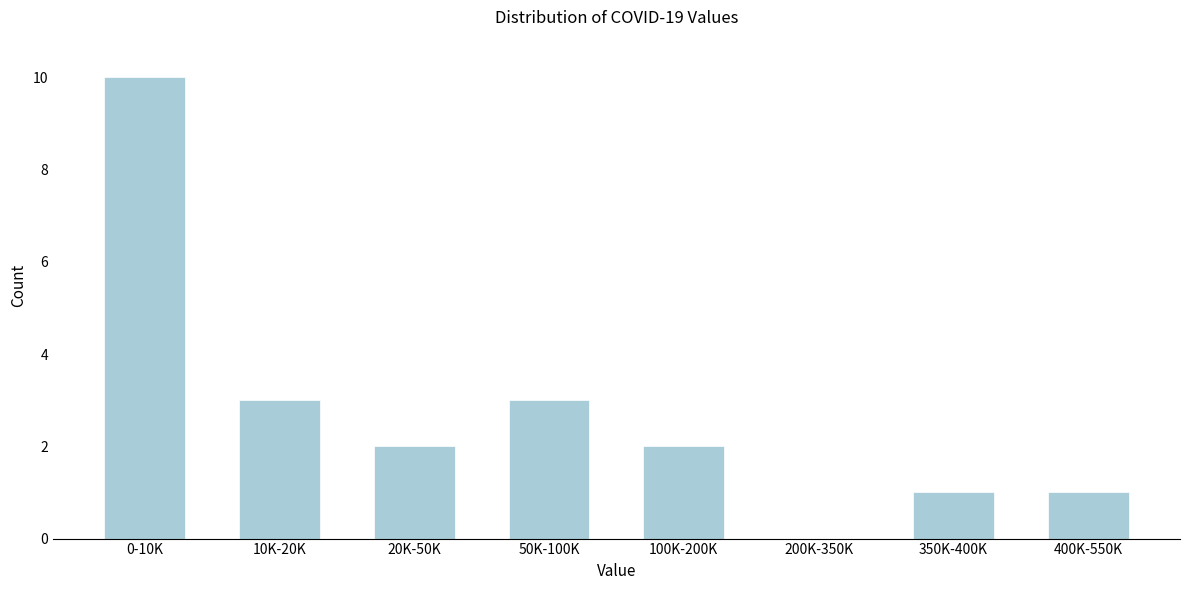

Reading right to left, transcribe all the data shown in this chart.

400K-550K=1	350K-400K=1	200K-350K=0	100K-200K=2	50K-100K=3	20K-50K=2	10K-20K=3	0-10K=10